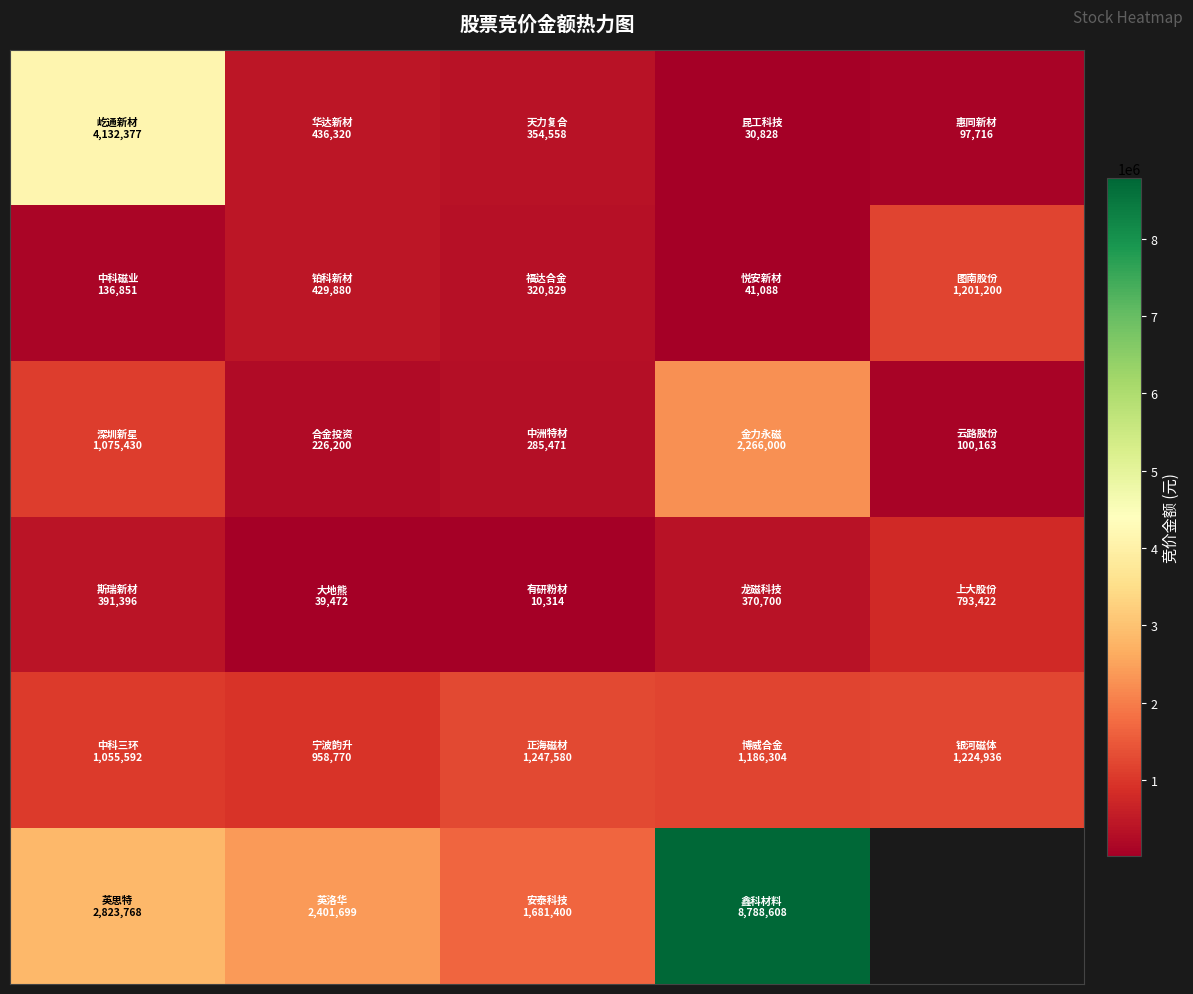

At which category is the sum across all series the highest?

3